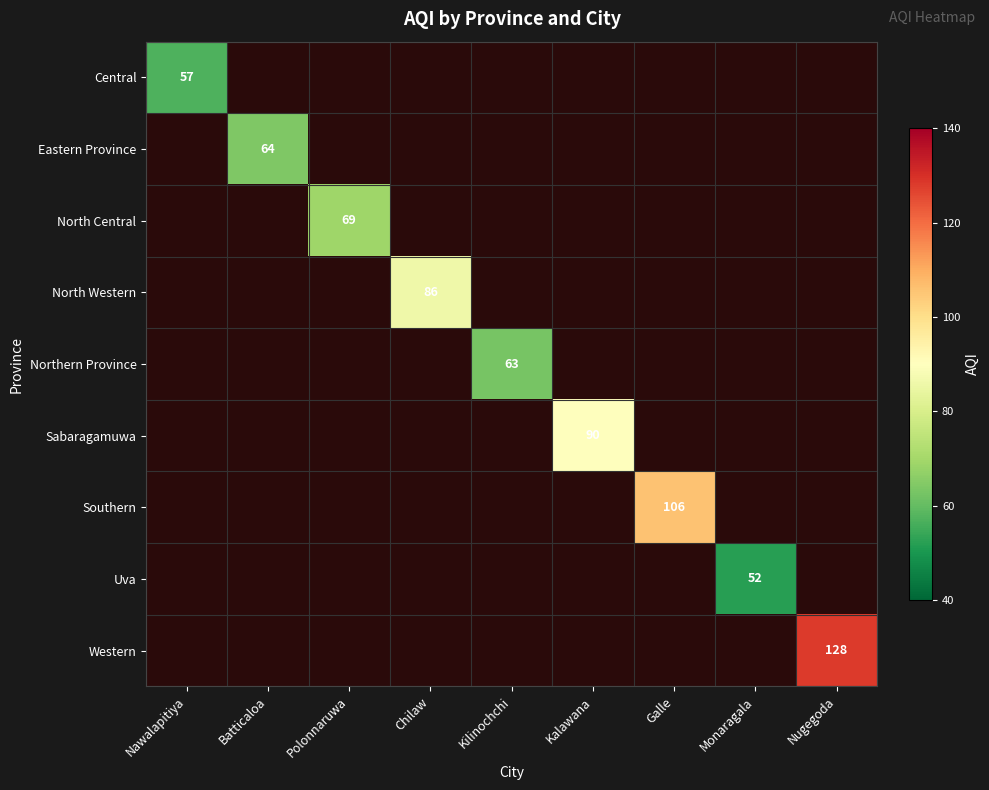

The Northern Province series shows 95 at Kilinochchi. True or false?

False